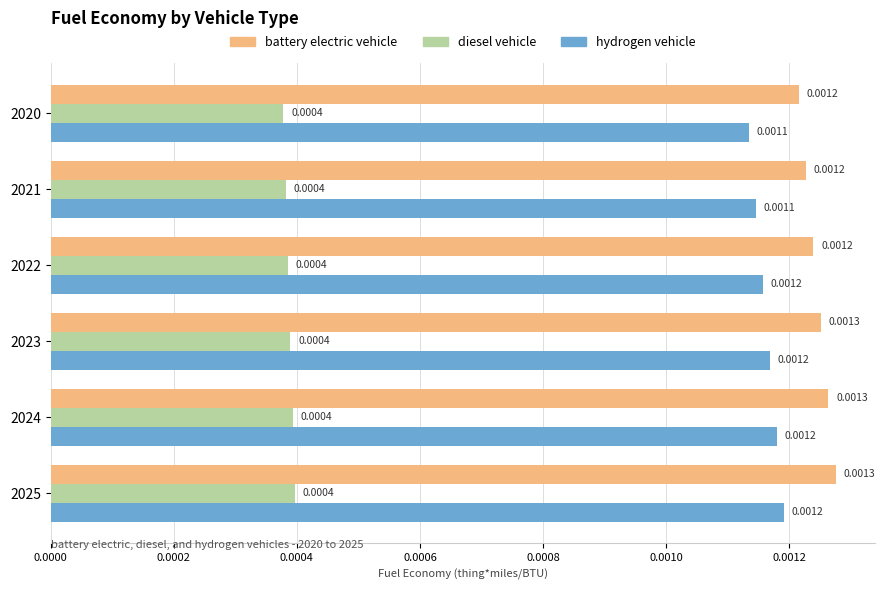

At how many categories does at least one series exceed 0?

6